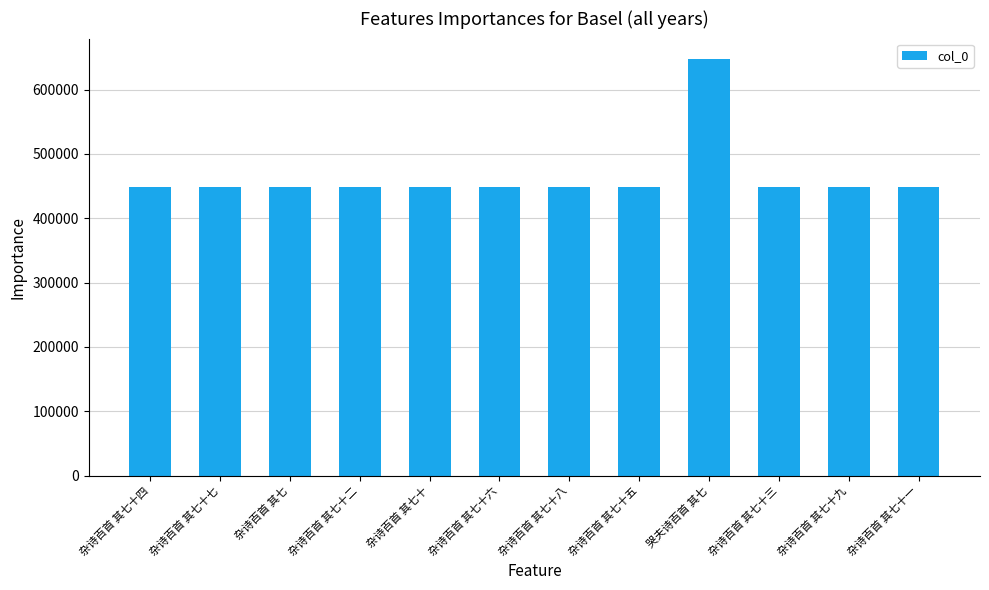

True or false: the data shows 448095 at 杂诗百首 其七十四.

True